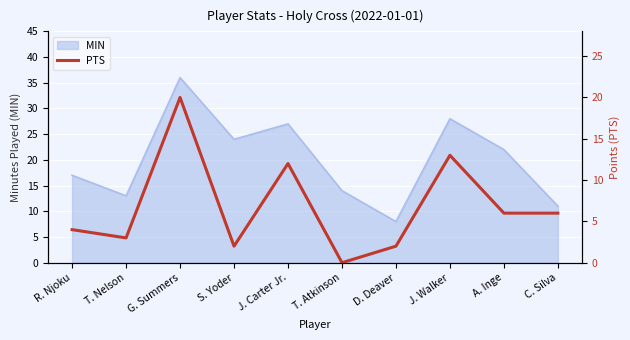

Which category has the lowest value across all series?

T. Atkinson